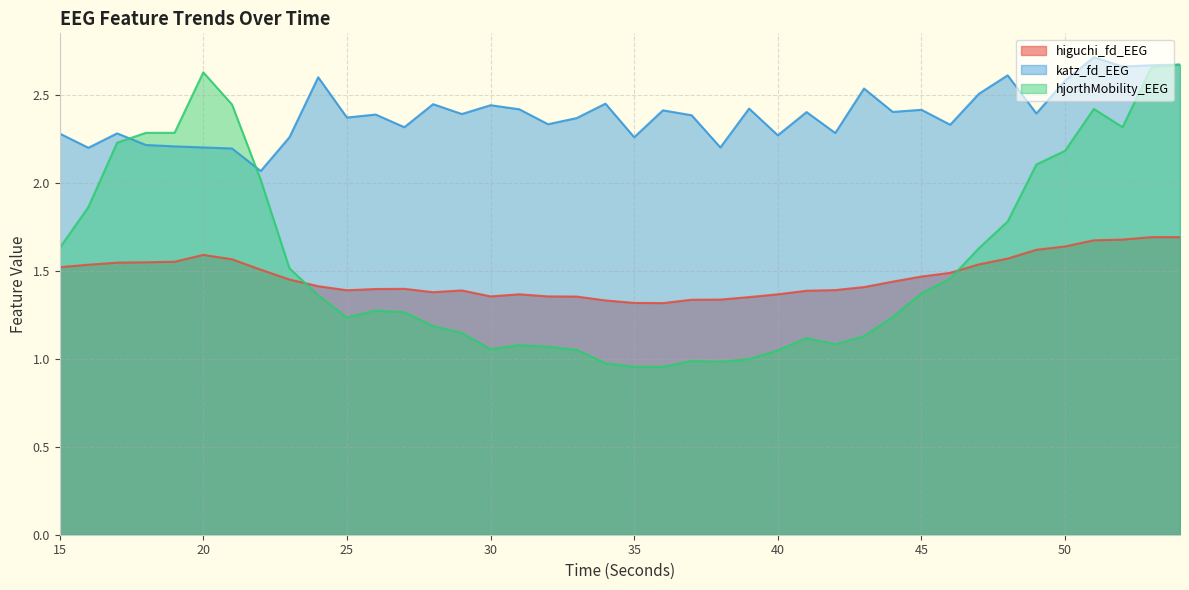

Reading right to left, list all the values displayed in this chart.

higuchi_fd_EEG: 1.7	1.7	1.7	1.7	1.6	1.6	1.6	1.5	1.5	1.5	1.4	1.4	1.4	1.4	1.4	1.4	1.3	1.3	1.3	1.3	1.3	1.4	1.4	1.4	1.4	1.4	1.4	1.4	1.4	1.4	1.4	1.5	1.5	1.6	1.6	1.6	1.5	1.5	1.5	1.5
katz_fd_EEG: 2.7	2.7	2.7	2.7	2.6	2.4	2.6	2.5	2.3	2.4	2.4	2.5	2.3	2.4	2.3	2.4	2.2	2.4	2.4	2.3	2.5	2.4	2.3	2.4	2.4	2.4	2.4	2.3	2.4	2.4	2.6	2.3	2.1	2.2	2.2	2.2	2.2	2.3	2.2	2.3
hjorthMobility_EEG: 2.7	2.7	2.3	2.4	2.2	2.1	1.8	1.6	1.5	1.4	1.2	1.1	1.1	1.1	1.0	1.0	1.0	1.0	1.0	1.0	1.0	1.1	1.1	1.1	1.1	1.1	1.2	1.3	1.3	1.2	1.4	1.5	2.0	2.4	2.6	2.3	2.3	2.2	1.9	1.6